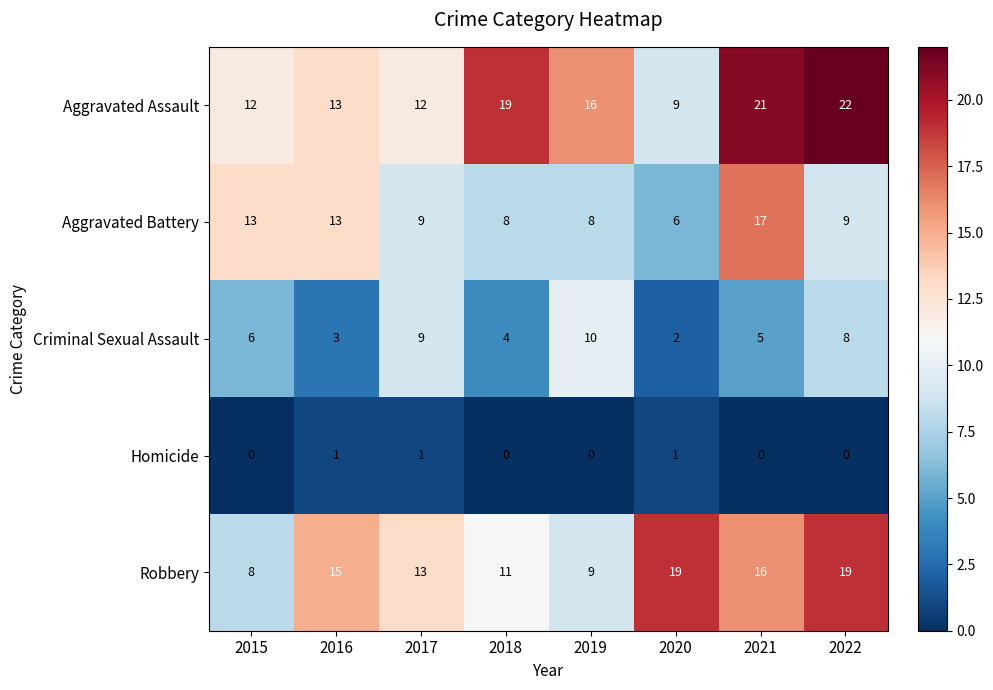

Where is Criminal Sexual Assault nearest to the value 6?

2015